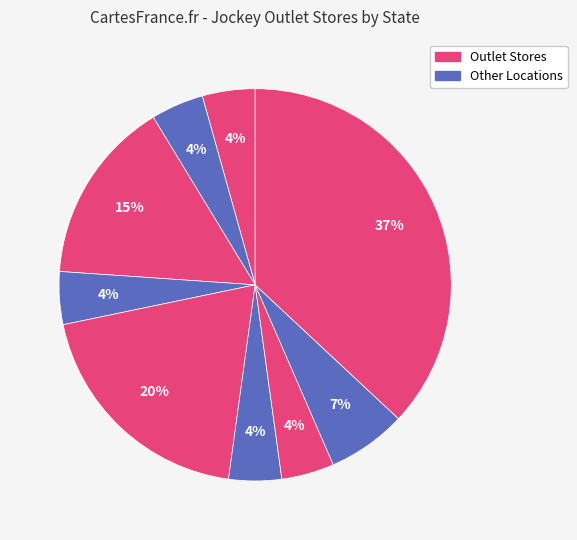

How many segments does this pie chart have?

9